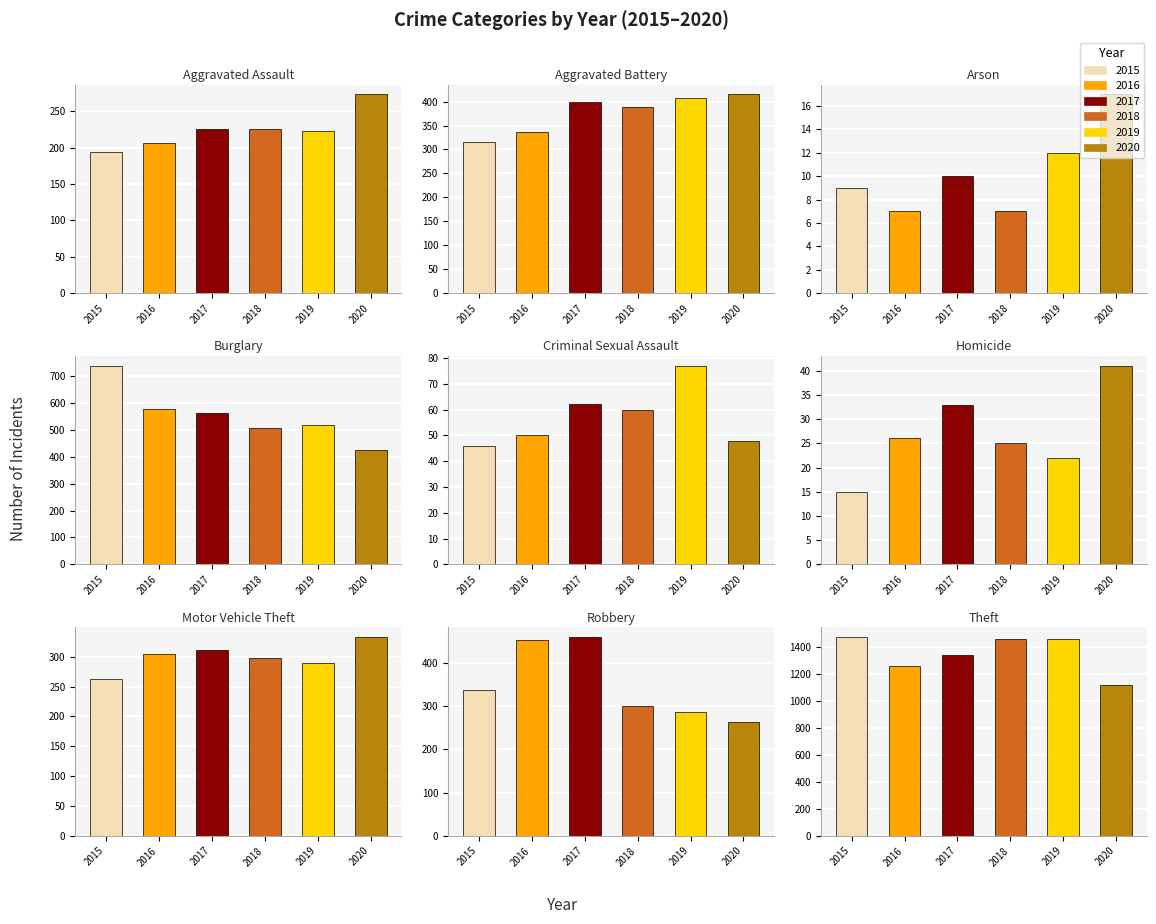

Are the bars grouped side by side (vs. stacked)?

Yes